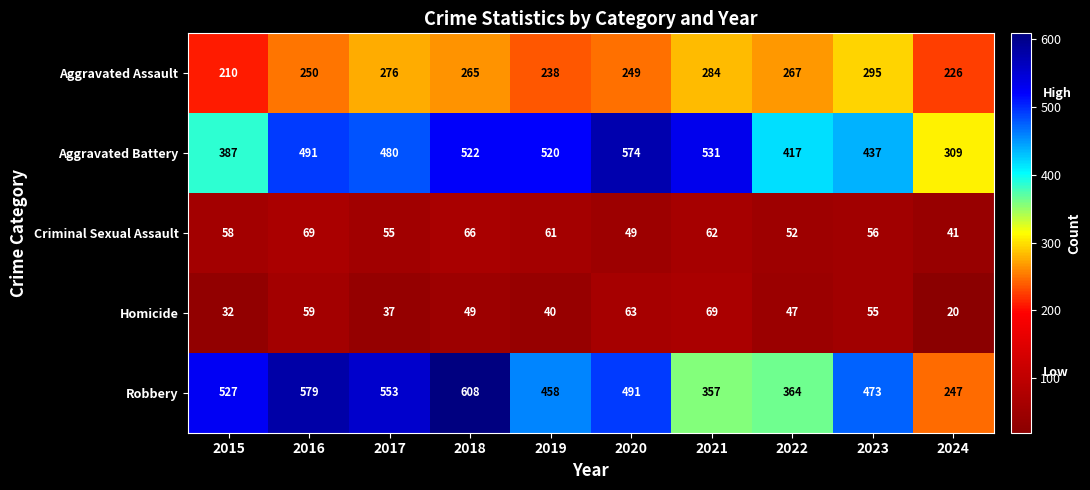

Which series changed the most between 2017 and 2020?

Aggravated Battery